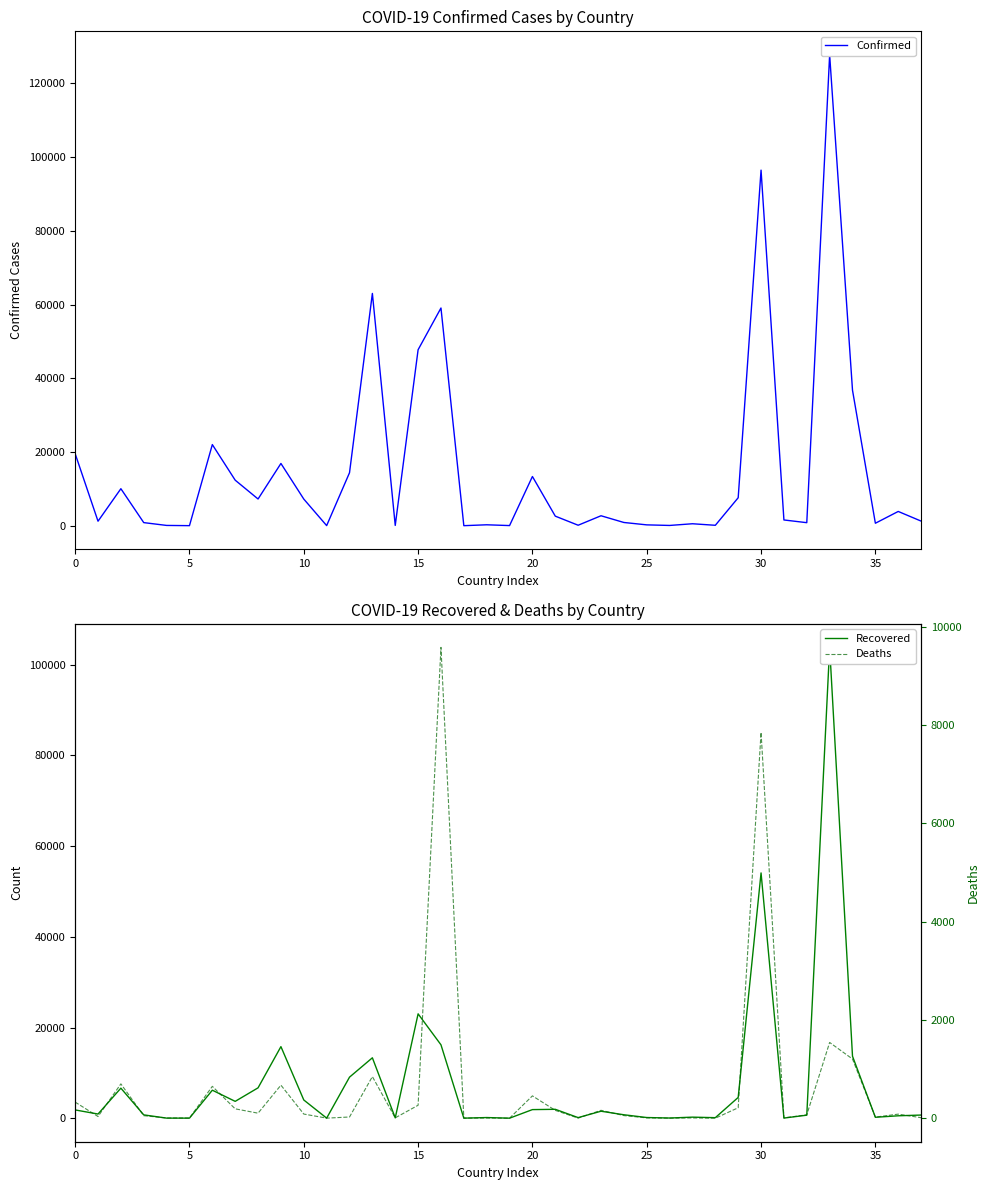

What are all the series names shown in the legend?

Confirmed, Recovered, Deaths